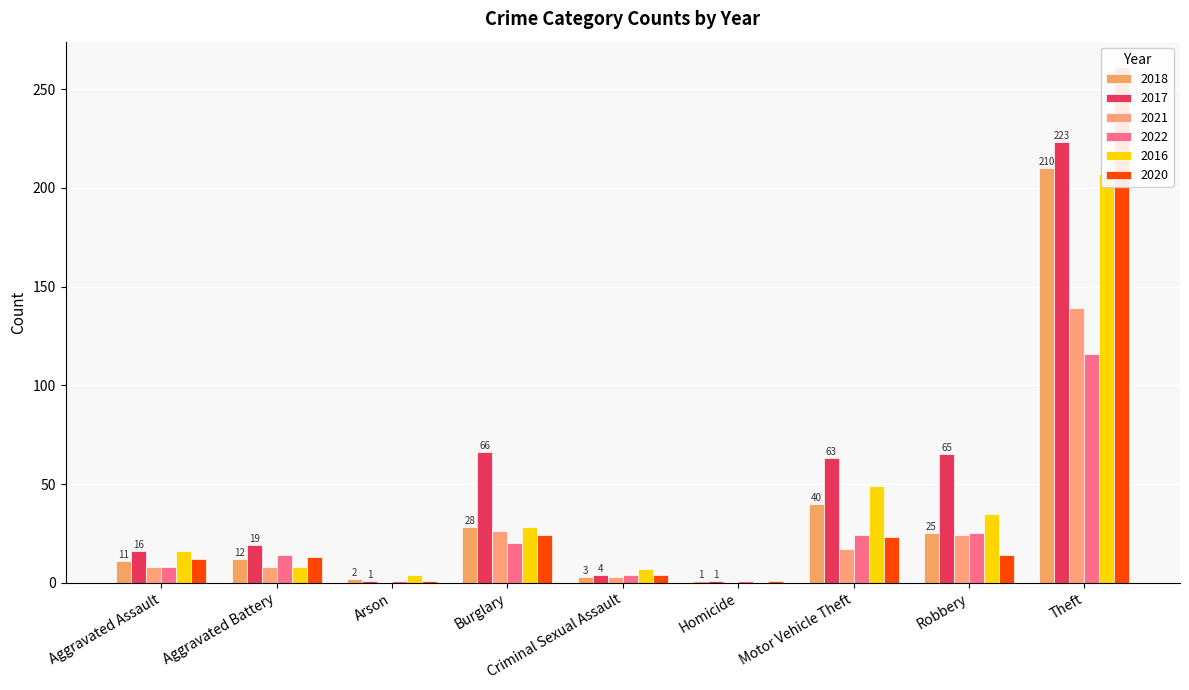

Is the value of 2017 at Aggravated Assault greater than the value of 2018 at Theft?

No